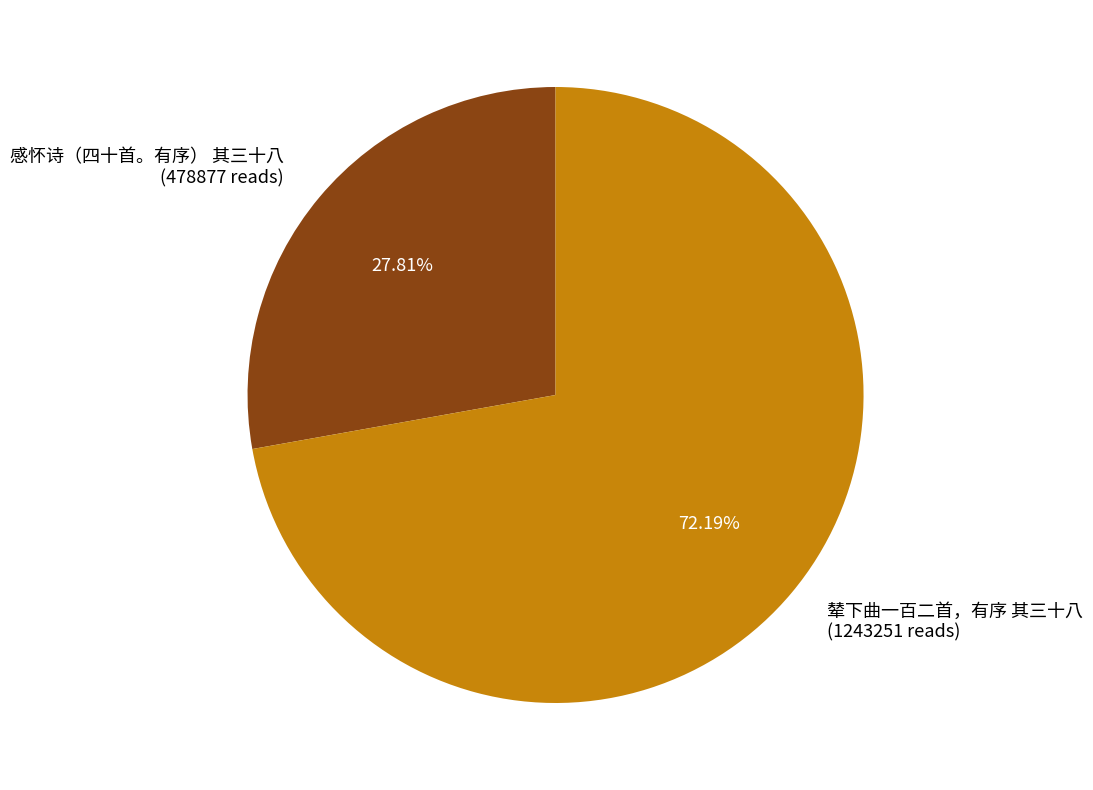

Do 辇下曲一百二首，有序 其三十八 and 感怀诗（四十首。有序） 其三十八 together represent more than half of the pie?

Yes